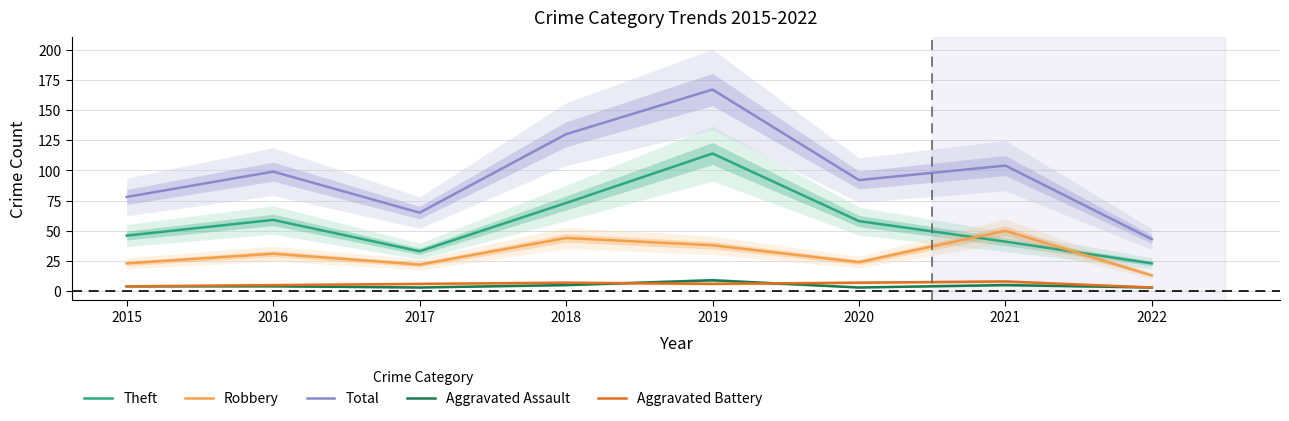

What is the difference between the maximum and minimum values in the Aggravated Assault series?

6